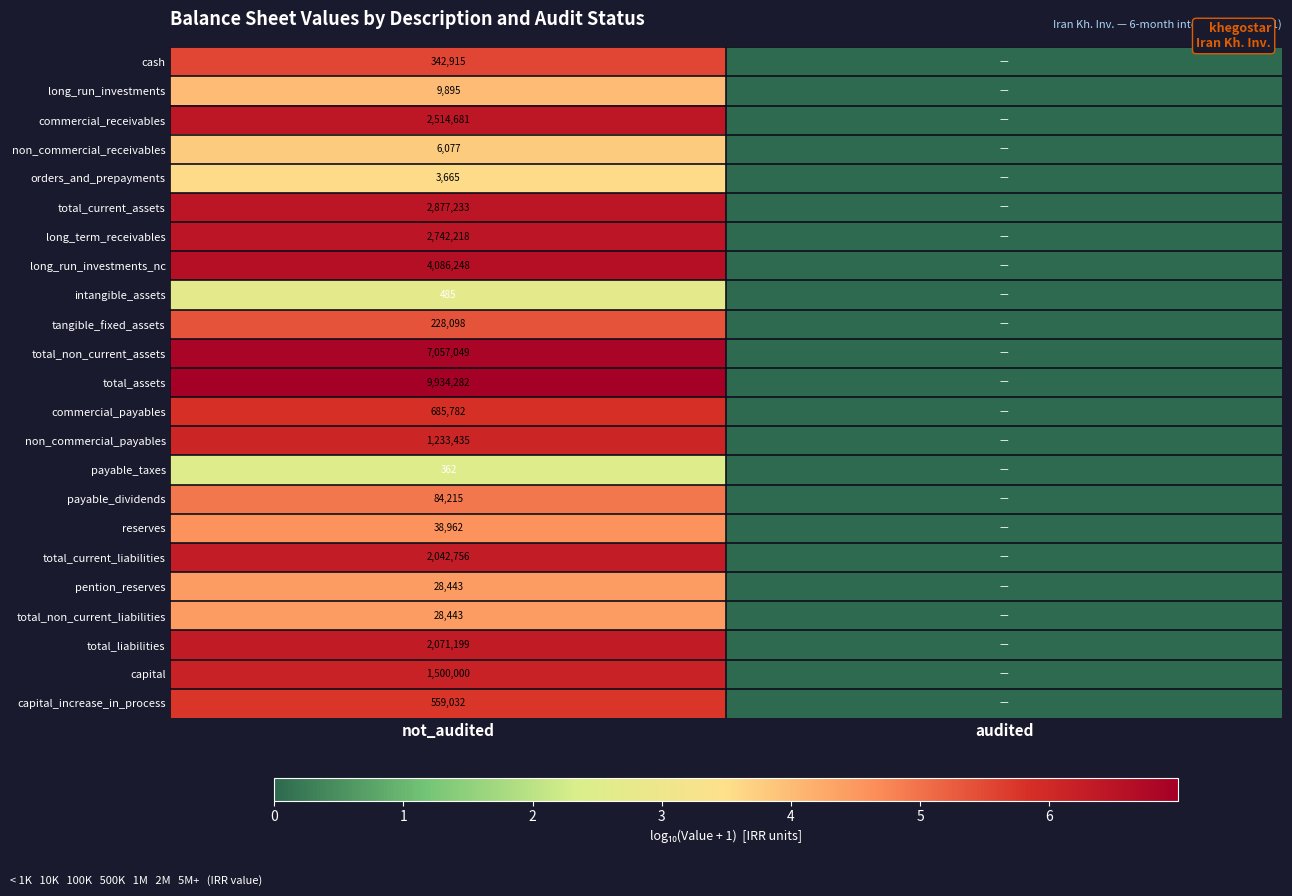

At which category is the sum across all series the highest?

not_audited